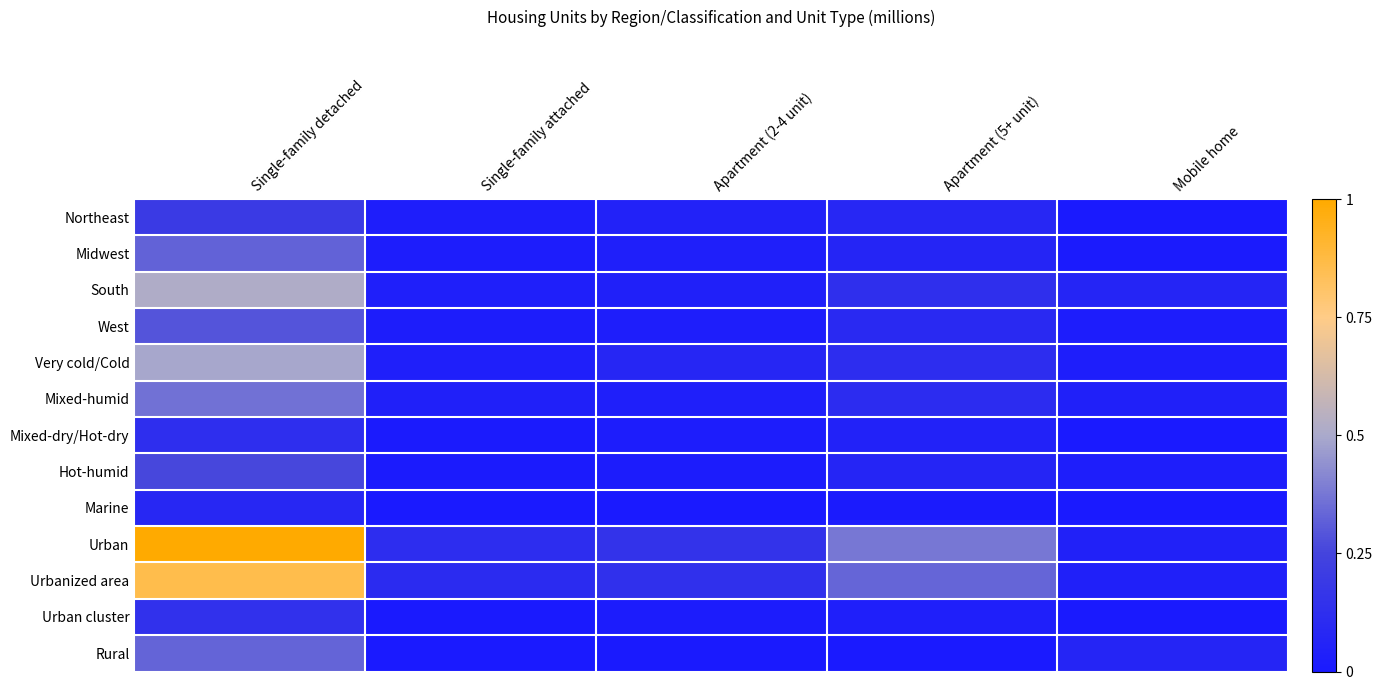

How many distinct data groups are displayed?

13